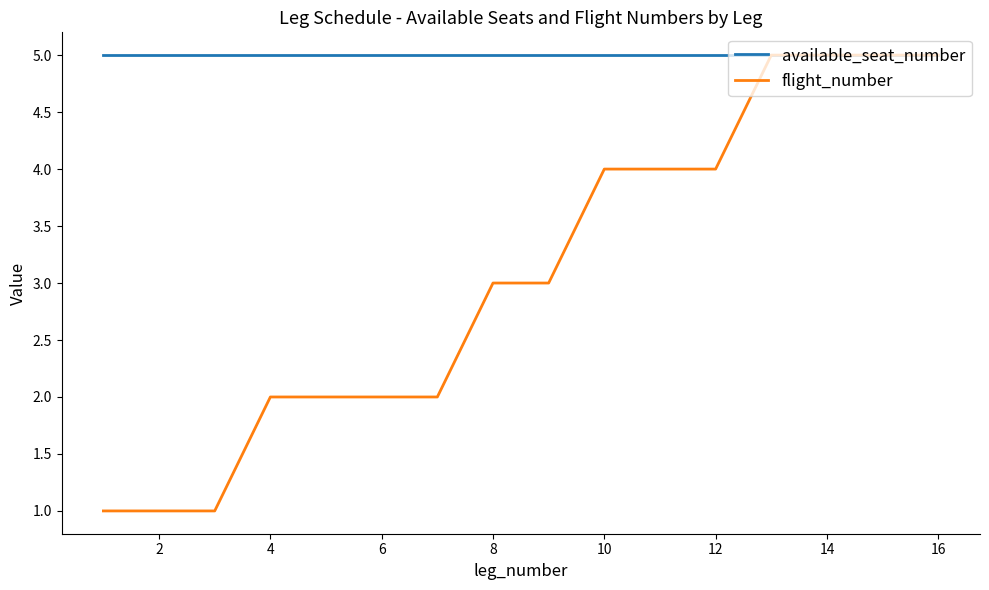

How many lines are shown in the chart?

2